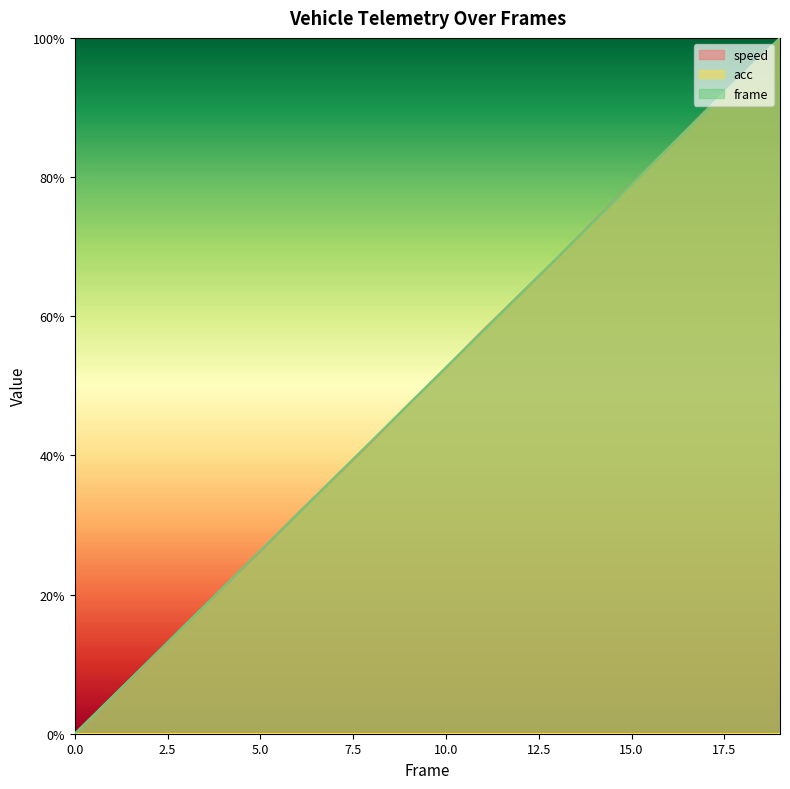

Is the value of frame at 18 greater than the value of speed at 9?

Yes